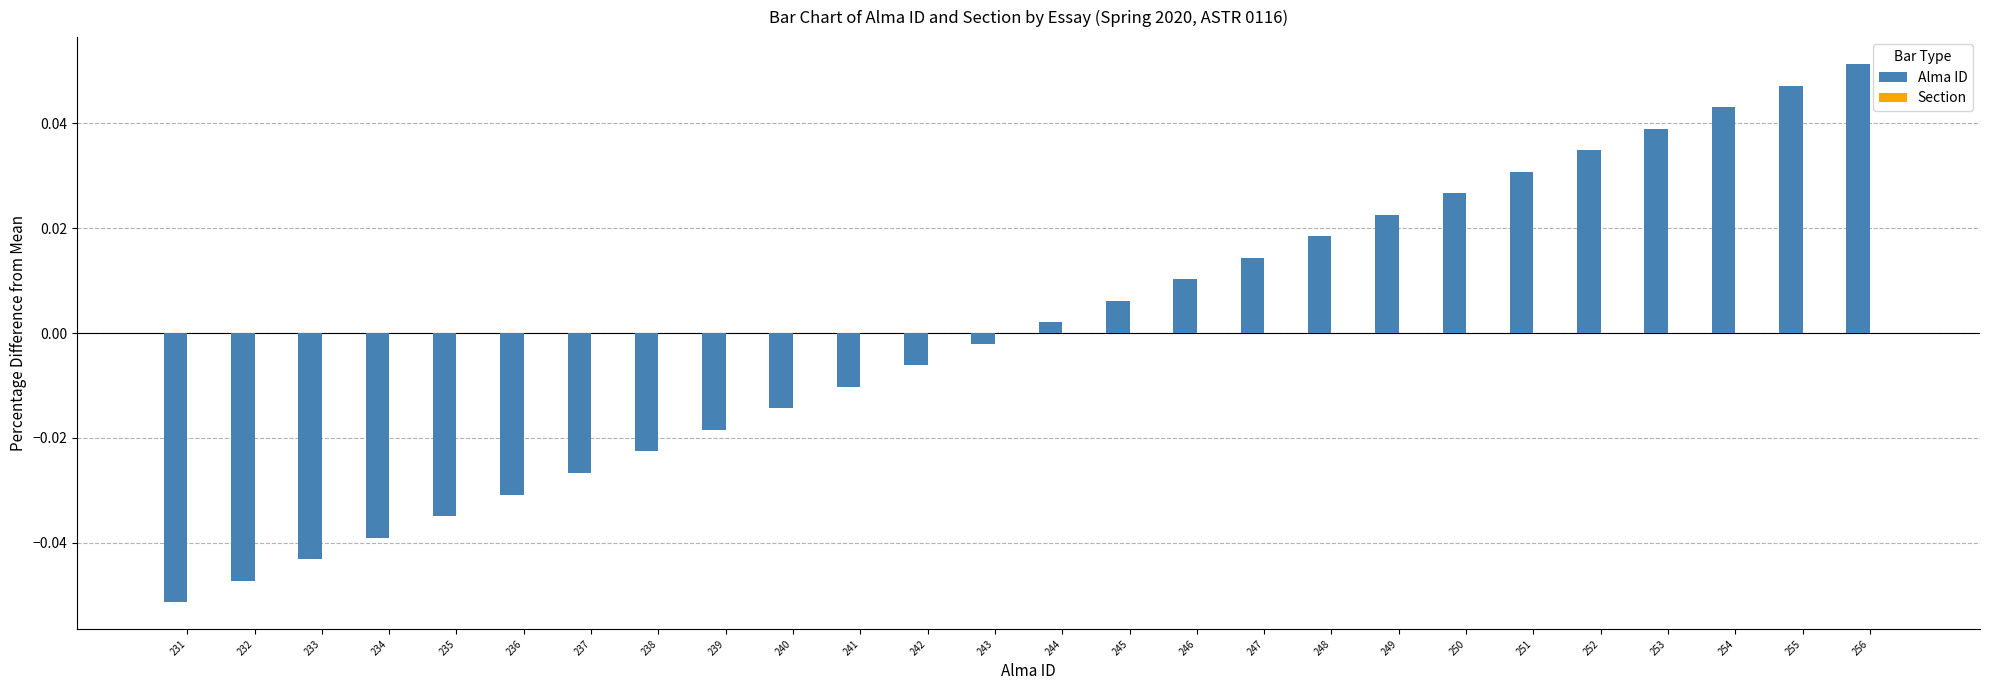

List the labels in order of value, largest first.

256, 255, 254, 253, 252, 251, 250, 249, 248, 247, 246, 245, 244, 243, 242, 241, 240, 239, 238, 237, 236, 235, 234, 233, 232, 231